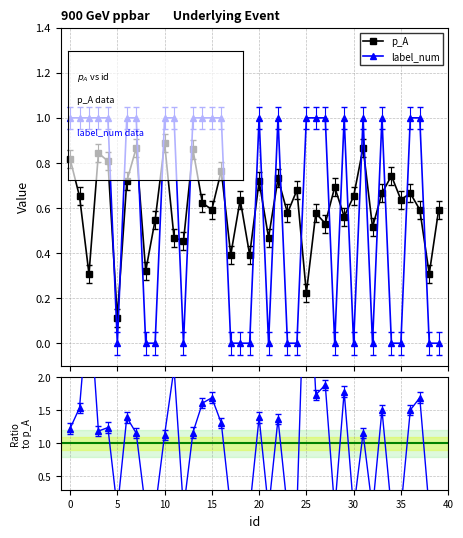

The label_num series shows 0.4 at 15. True or false?

False